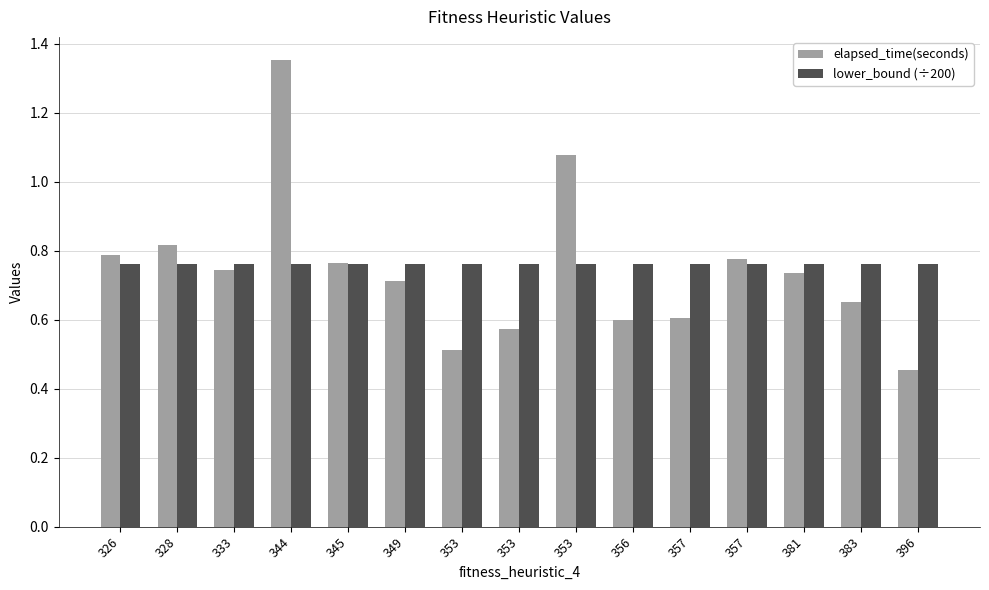

Which series has the largest total across all categories?

lower_bound (÷200)